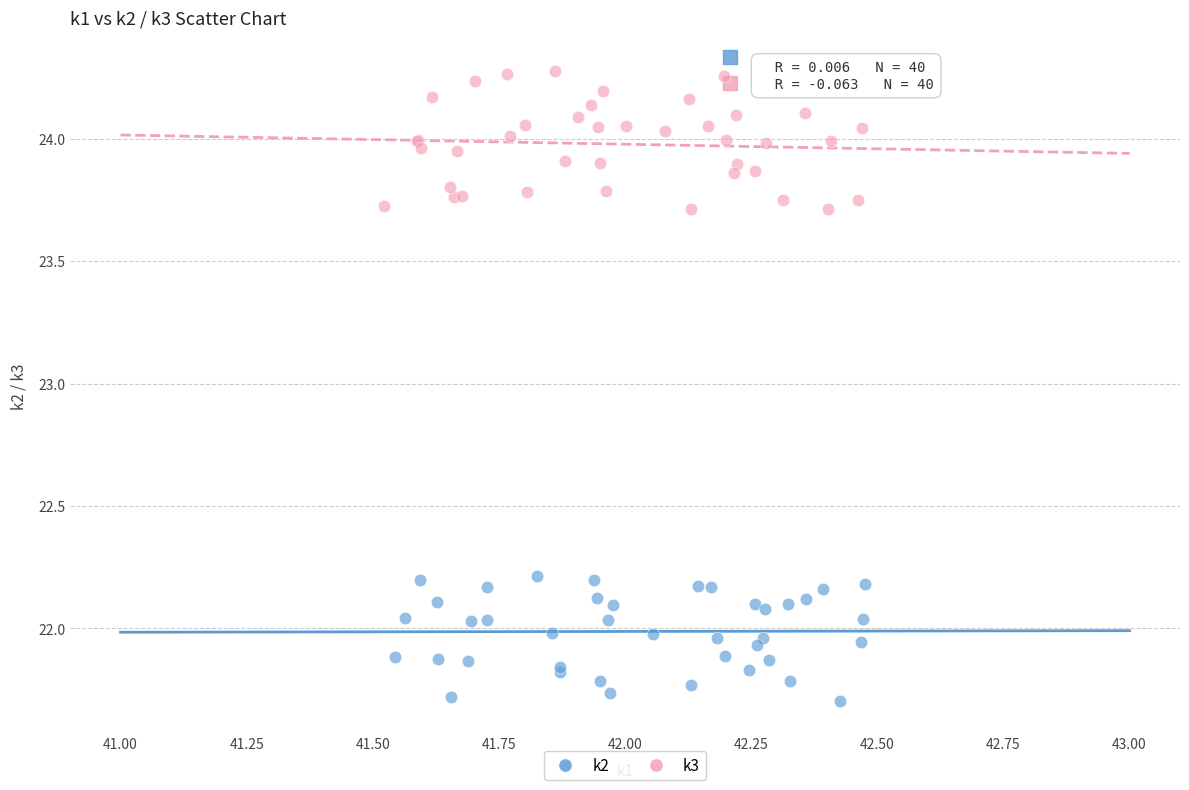

Which series contains the highest Y value?

k3